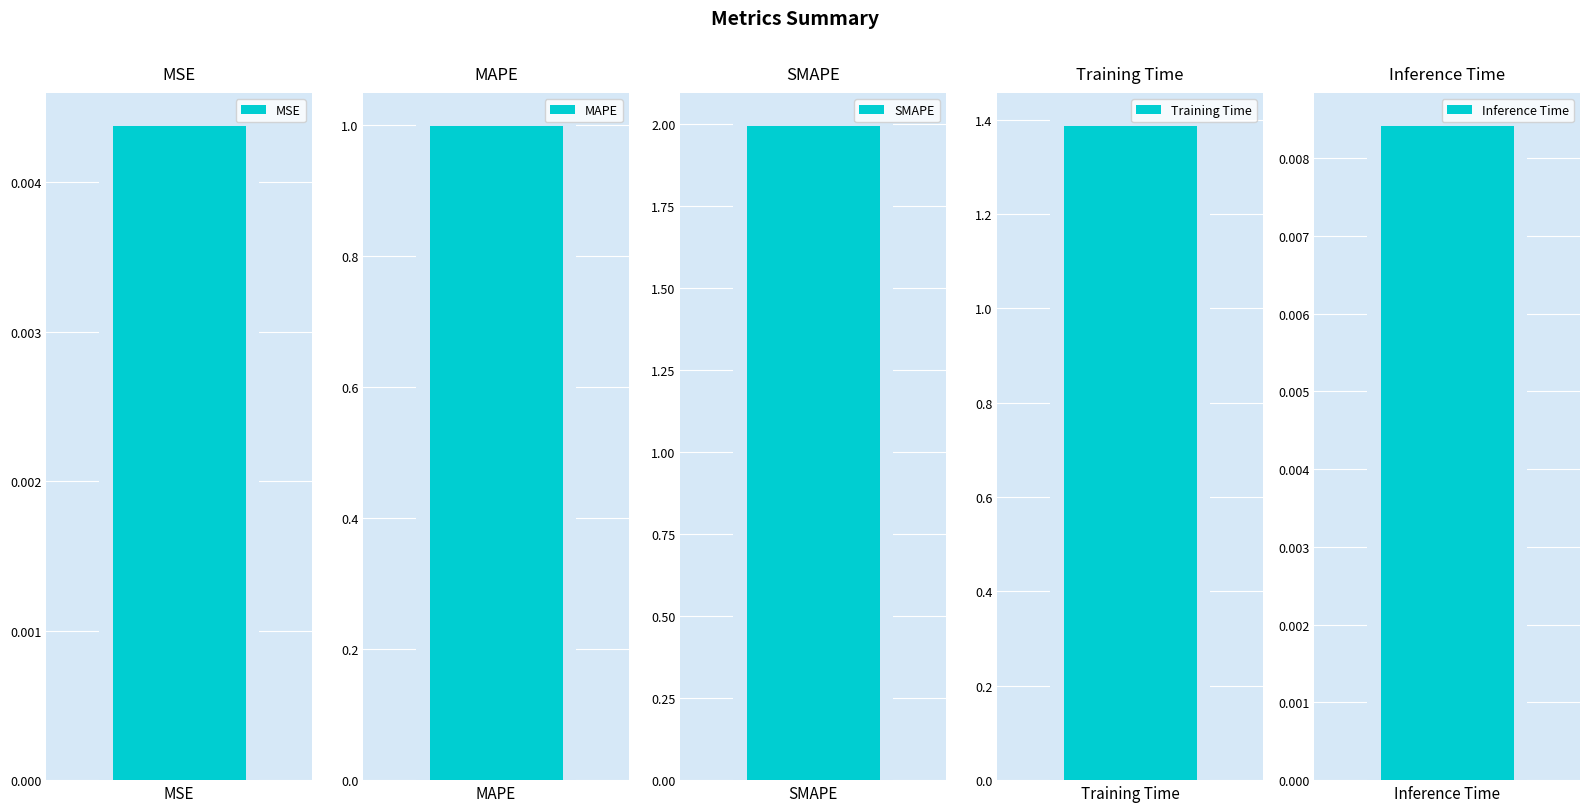

At which category does the chart reach its minimum across all series?

MSE